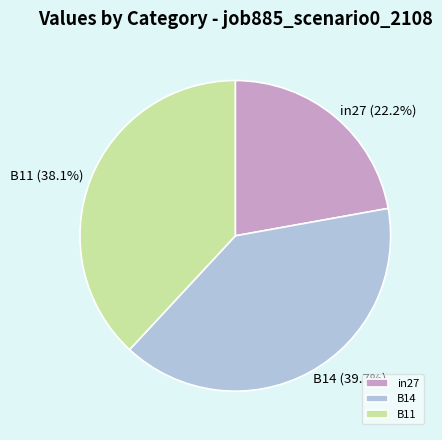

What is the ratio of the value at B14 to the value at B11?

1.0